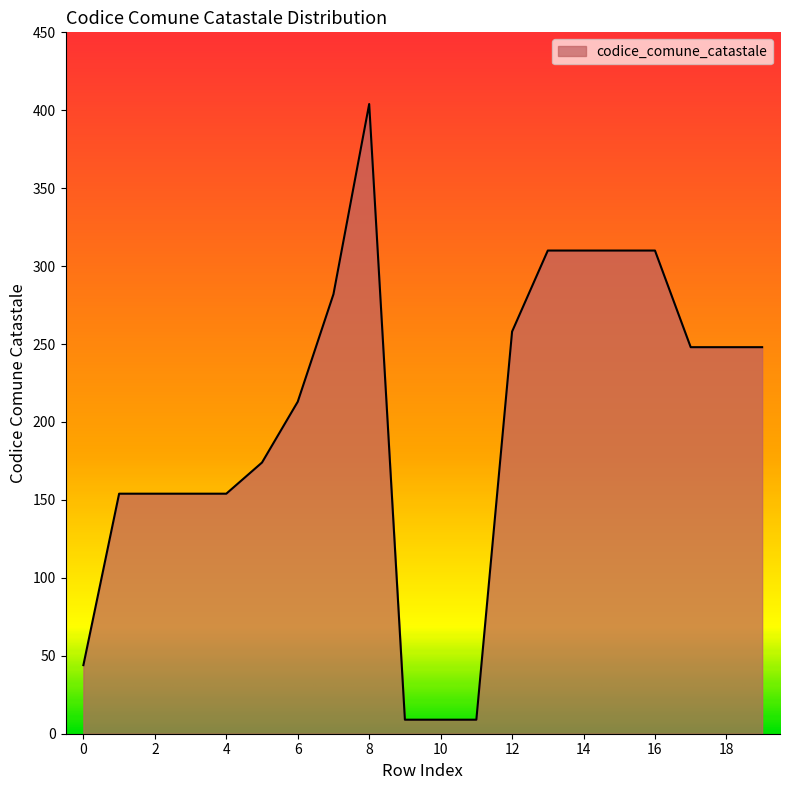

What is the greatest value displayed?

404